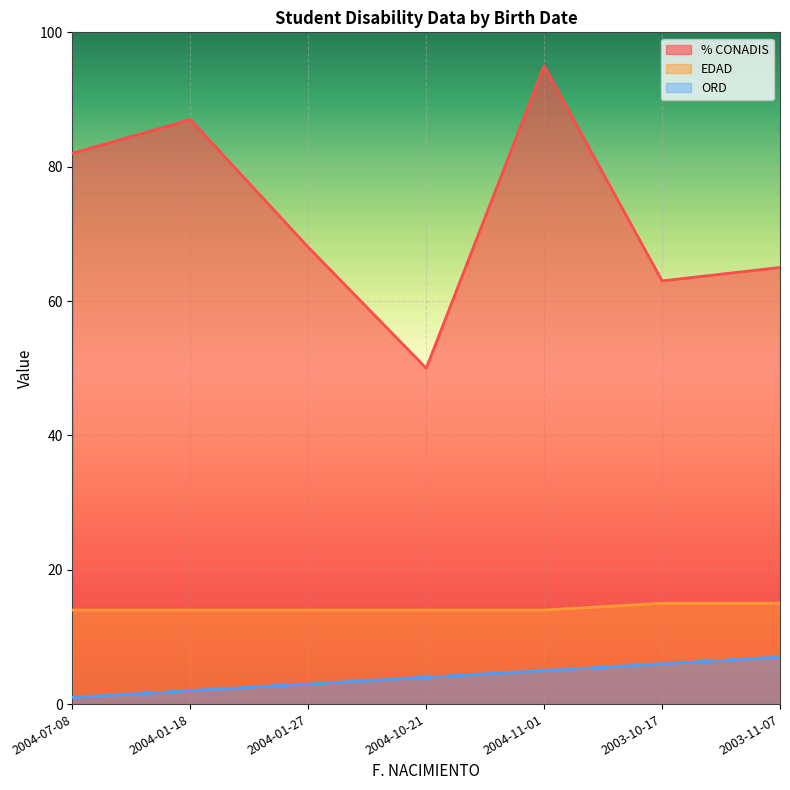

Is it true that ORD equals 6 at 2003-10-17?

True